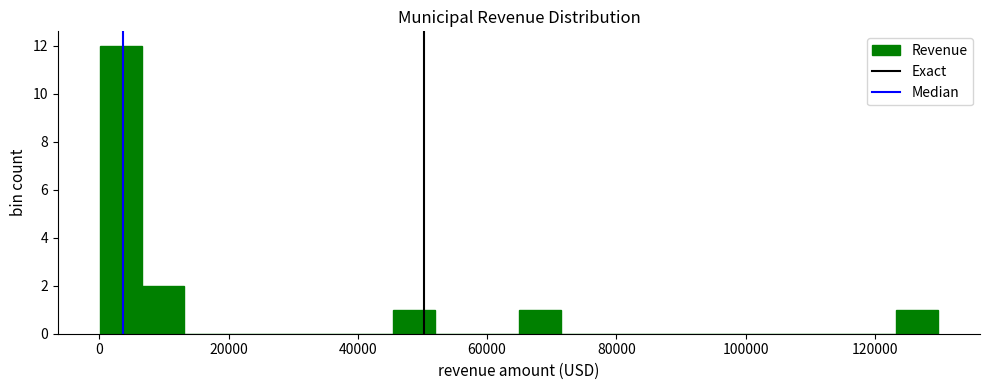

Around what value on the x-axis is the tallest bar? Give the approximate position of its centre, as read against the axis.

4000